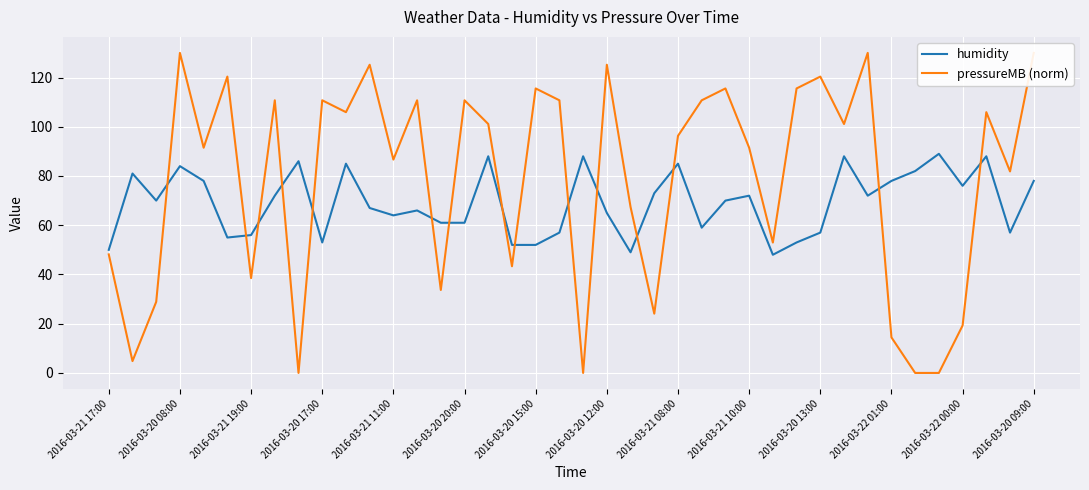

True or false: pressureMB (norm) and humidity cross at least once.

True